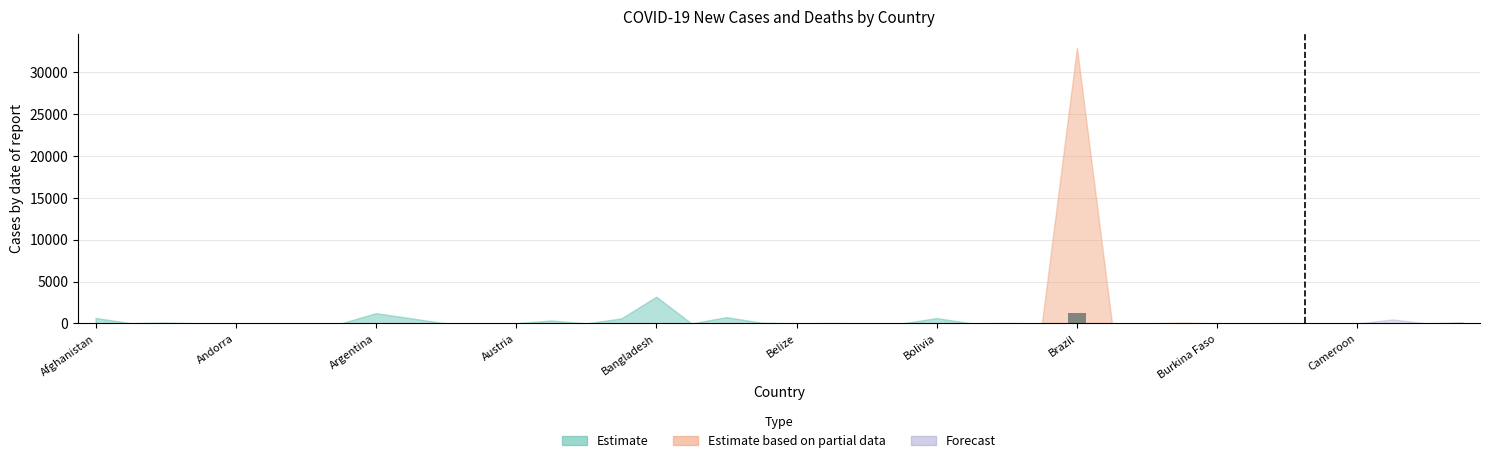

What is the sum of all values?

1494